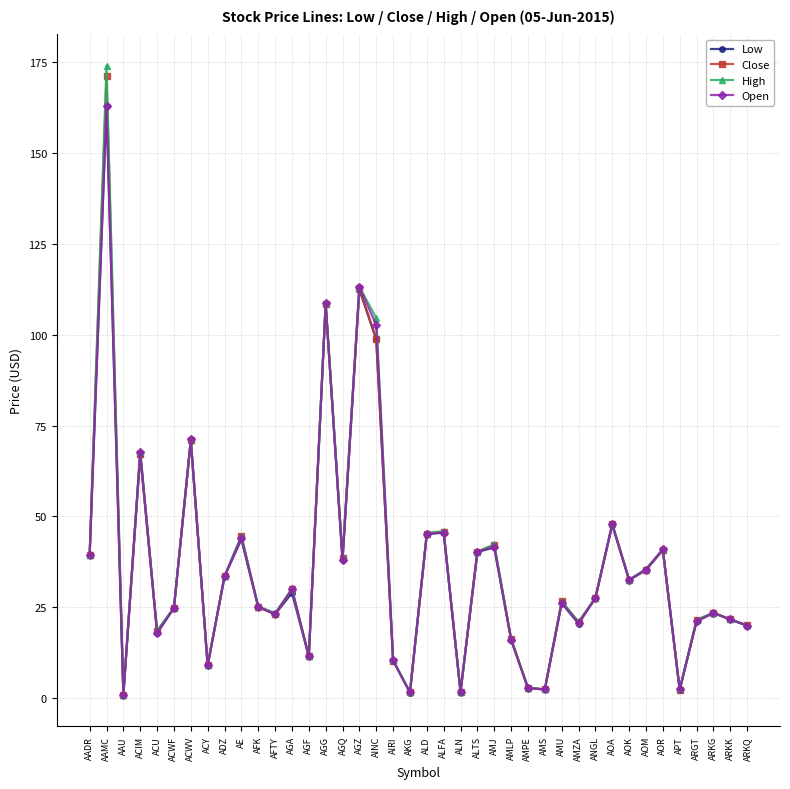

What is the label of the 16th point from the right?

AMJ